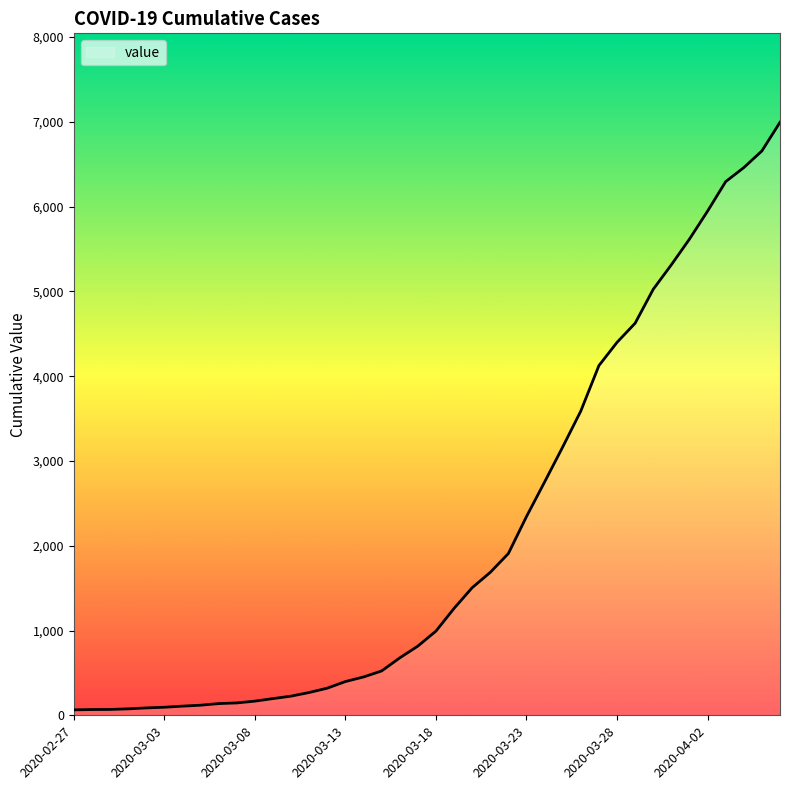

What is the difference between the maximum and minimum values?

6931